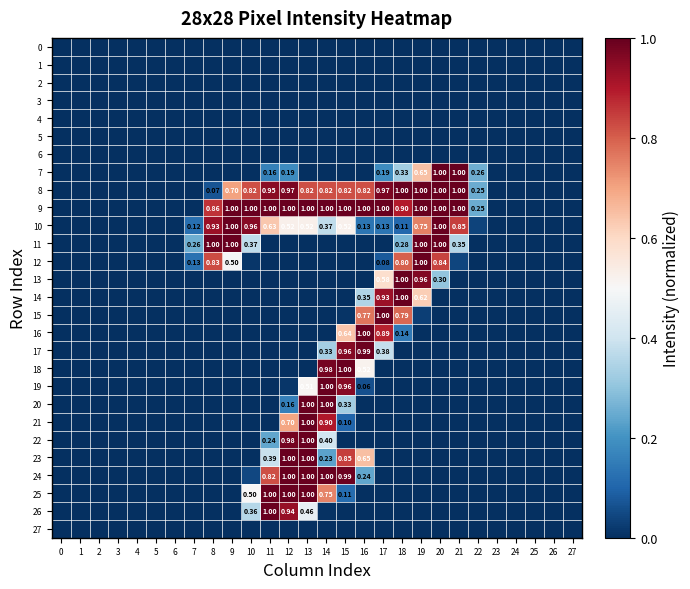

At how many categories does at least one series exceed 0?

16